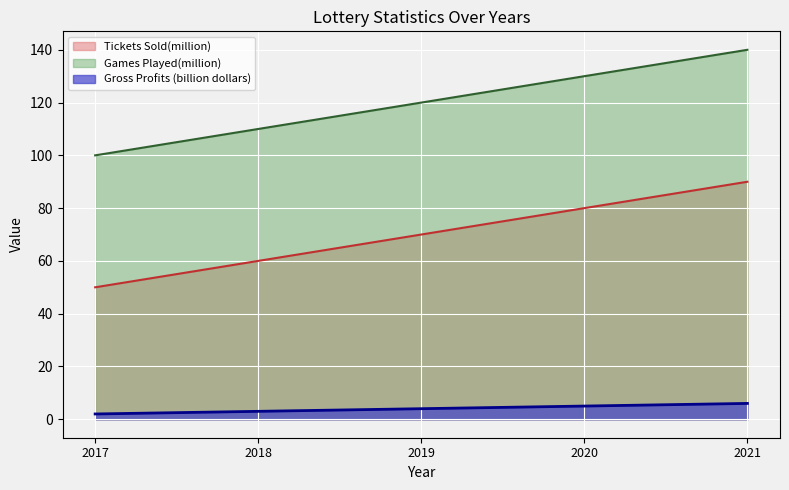

The Tickets Sold(million) series shows 89 at 2018. True or false?

False